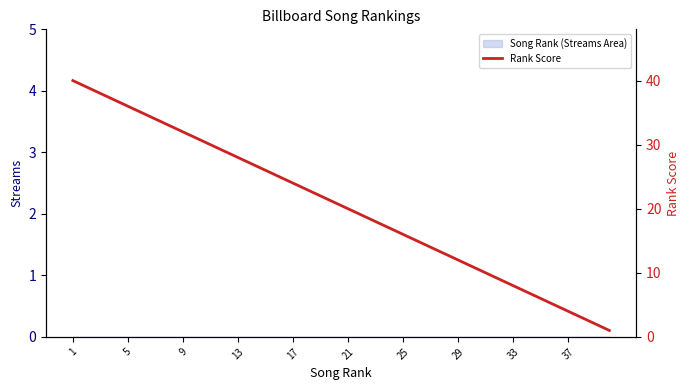

What is the value of the 23rd point from the left?

18